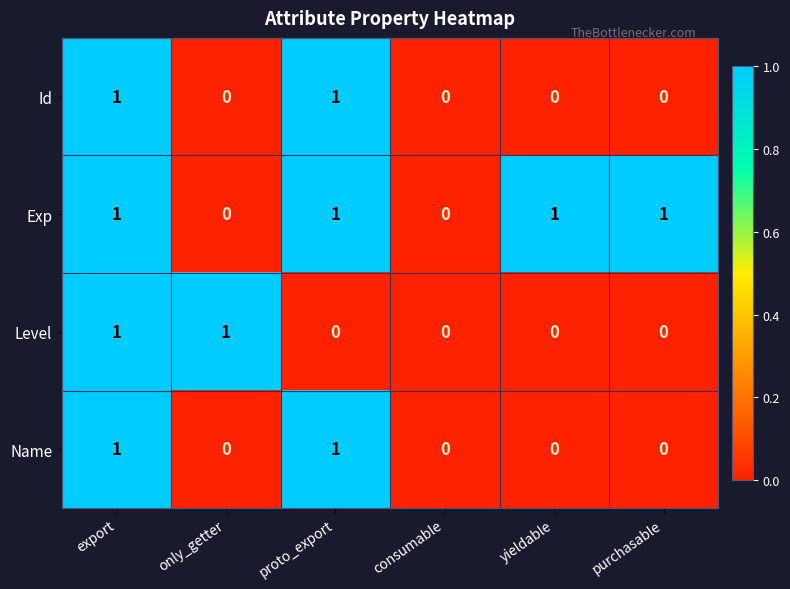

Is the value of Name at export greater than the value of Exp at only_getter?

Yes